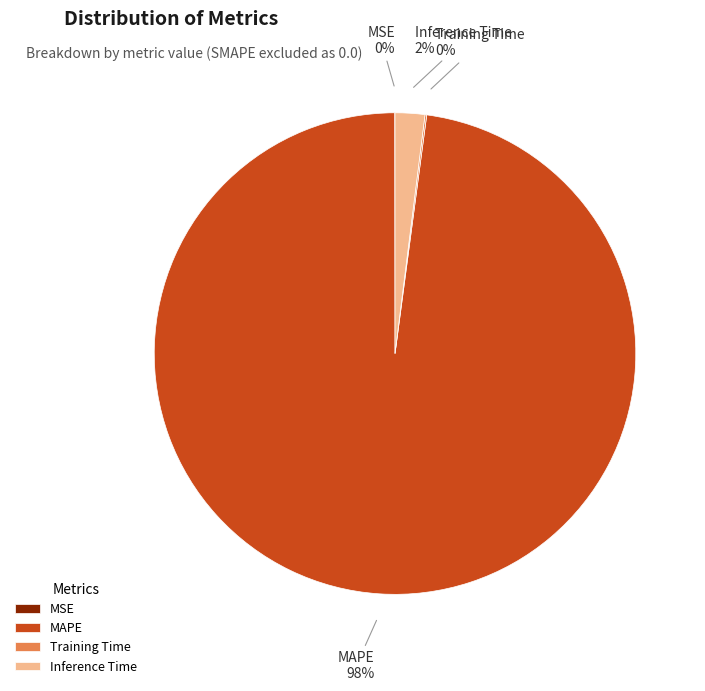

To the nearest percent, what is the average slice percentage?

25%